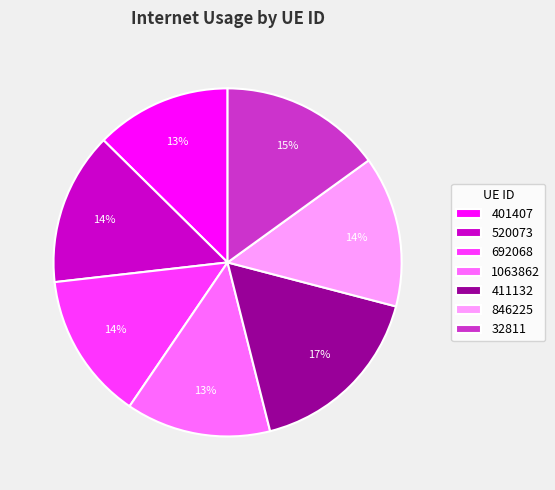

Which category has the biggest portion of the pie?

411132